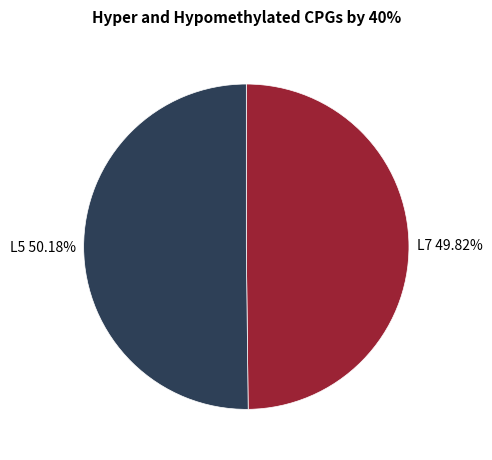

To the nearest percent, what is the difference between the largest and smallest slice percentages?

0%